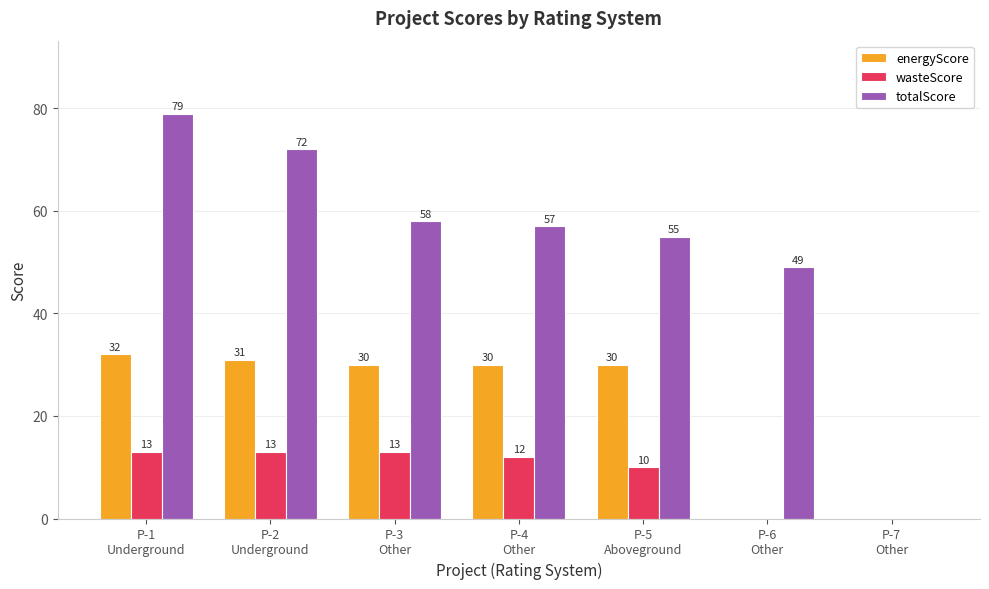

At which category does the chart reach its peak across all series?

P-1
Underground